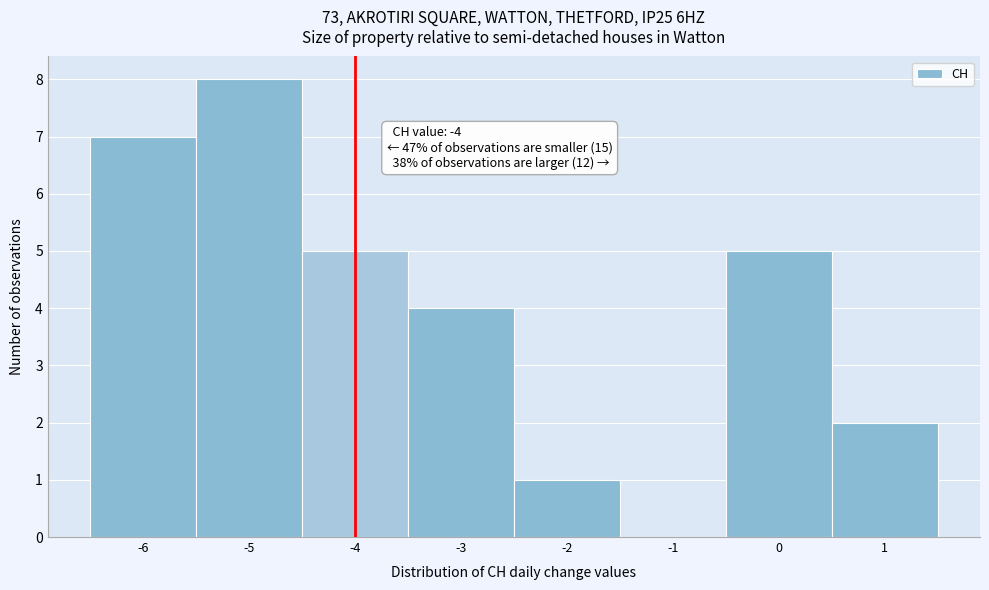

Over which range of the x-axis is the bar tallest?

-5.5 to -4.5